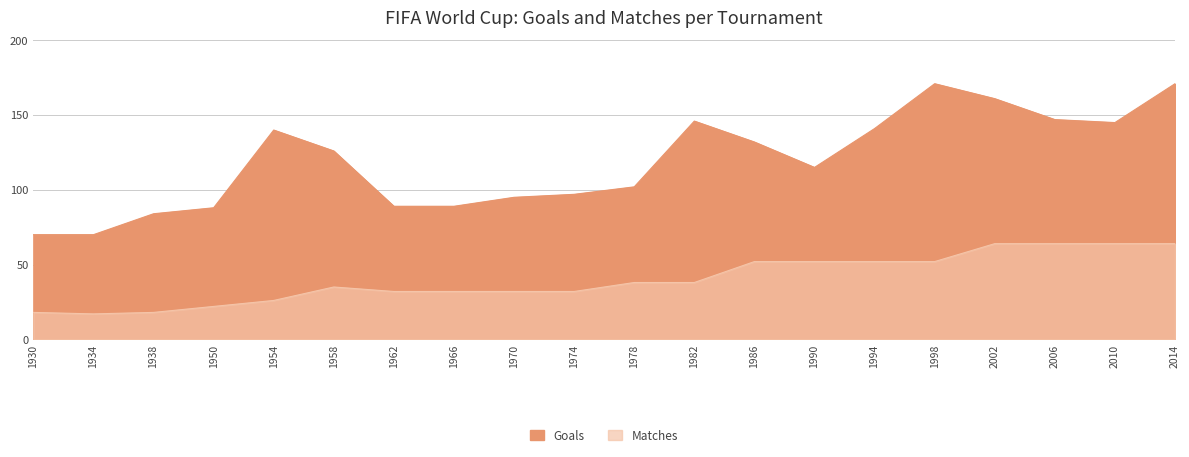

List the labels in order of Matches value, largest first.

2002, 2006, 2010, 2014, 1986, 1990, 1994, 1998, 1978, 1982, 1958, 1962, 1966, 1970, 1974, 1954, 1950, 1930, 1938, 1934